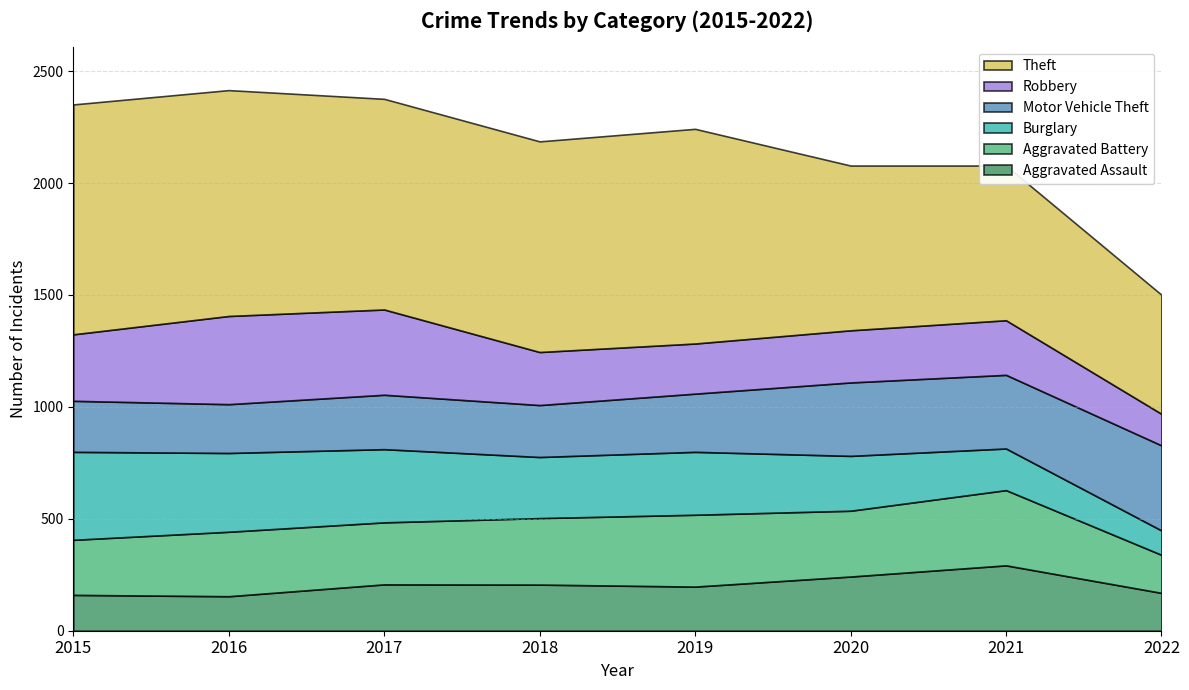

Reading left to right, list all the values displayed in this chart.

Aggravated Assault: 2015=160	2016=154	2017=207	2018=206	2019=197	2020=242	2021=292	2022=169
Aggravated Battery: 2015=246	2016=288	2017=277	2018=297	2019=321	2020=294	2021=336	2022=170
Burglary: 2015=393	2016=352	2017=327	2018=273	2019=281	2020=245	2021=186	2022=109
Motor Vehicle Theft: 2015=228	2016=218	2017=243	2018=232	2019=260	2020=328	2021=329	2022=380
Robbery: 2015=297	2016=394	2017=381	2018=237	2019=224	2020=233	2021=244	2022=141
Theft: 2015=1027	2016=1009	2017=941	2018=941	2019=959	2020=736	2021=691	2022=532